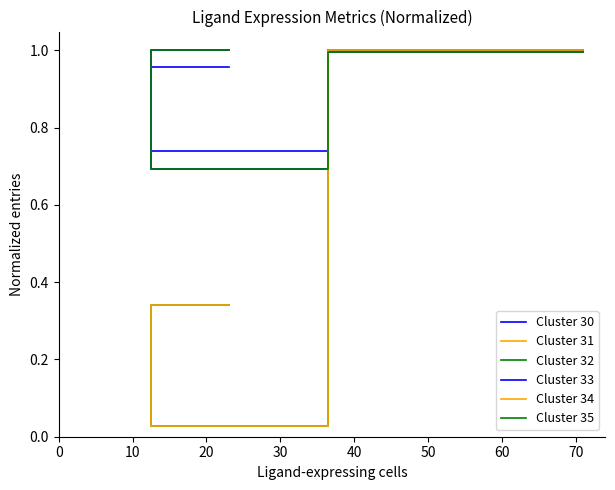

The value of Cluster 34 at 10 is 0.0. True or false?

False